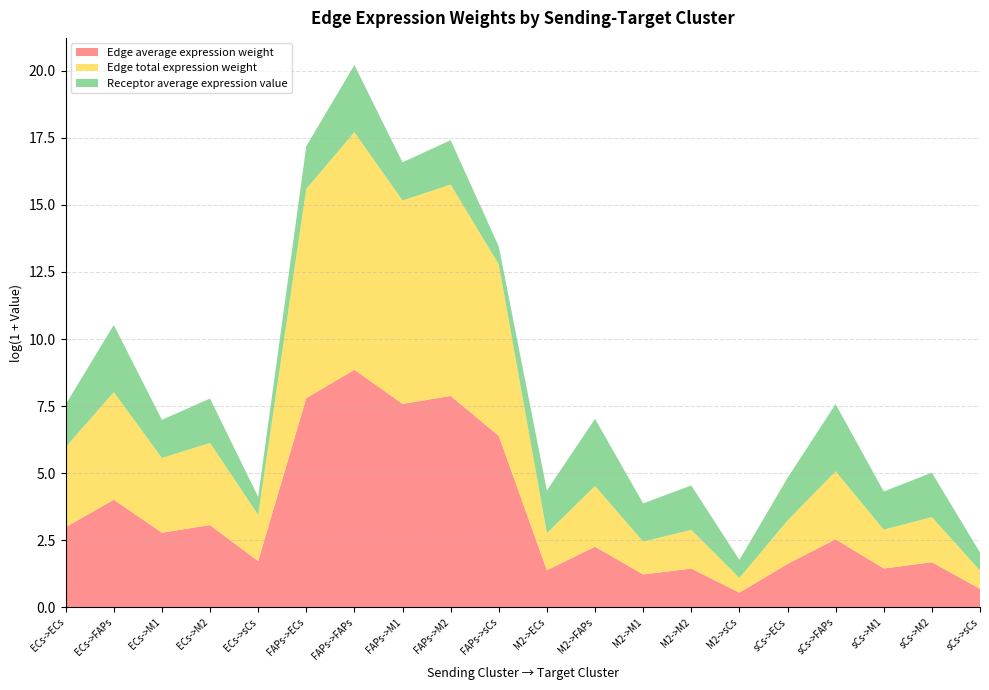

Reading left to right, extract all data points from this chart.

Edge average expression weight: ECs->ECs=18.8	ECs->FAPs=54.2	ECs->M1=15.2	ECs->M2=20.4	ECs->sCs=4.6	FAPs->ECs=2436.9	FAPs->FAPs=7010.4	FAPs->M1=1964.0	FAPs->M2=2640.8	FAPs->sCs=595.4	M2->ECs=3.0	M2->FAPs=8.6	M2->M1=2.4	M2->M2=3.2	M2->sCs=0.7	sCs->ECs=4.0	sCs->FAPs=11.6	sCs->M1=3.3	sCs->M2=4.4	sCs->sCs=1.0
Edge total expression weight: ECs->ECs=18.8	ECs->FAPs=54.2	ECs->M1=15.2	ECs->M2=20.4	ECs->sCs=4.6	FAPs->ECs=2436.9	FAPs->FAPs=7010.4	FAPs->M1=1964.0	FAPs->M2=2640.8	FAPs->sCs=595.4	M2->ECs=3.0	M2->FAPs=8.6	M2->M1=2.4	M2->M2=3.2	M2->sCs=0.7	sCs->ECs=4.0	sCs->FAPs=11.6	sCs->M1=3.3	sCs->M2=4.4	sCs->sCs=1.0
Receptor average expression value: ECs->ECs=3.9	ECs->FAPs=11.2	ECs->M1=3.1	ECs->M2=4.2	ECs->sCs=1.0	FAPs->ECs=3.9	FAPs->FAPs=11.2	FAPs->M1=3.1	FAPs->M2=4.2	FAPs->sCs=1.0	M2->ECs=3.9	M2->FAPs=11.2	M2->M1=3.1	M2->M2=4.2	M2->sCs=1.0	sCs->ECs=3.9	sCs->FAPs=11.2	sCs->M1=3.1	sCs->M2=4.2	sCs->sCs=1.0